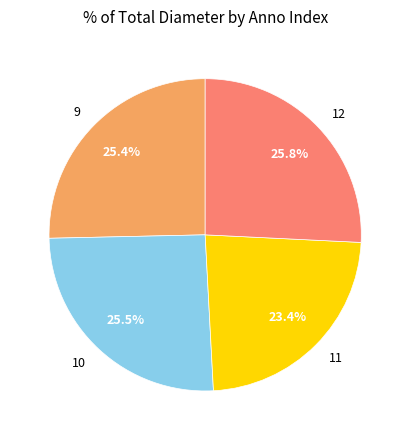

The 9 slice represents 30% of the pie. True or false?

False